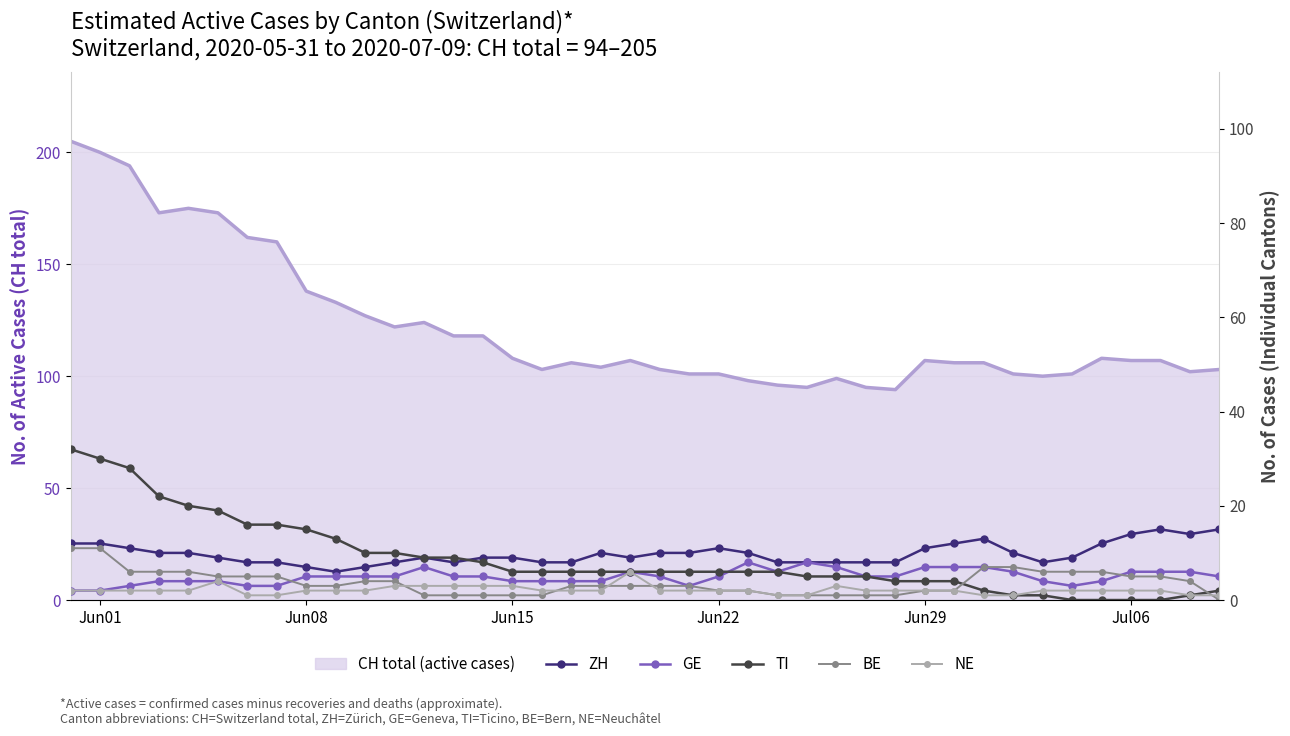

How many intersections are there between BE and NE?

5